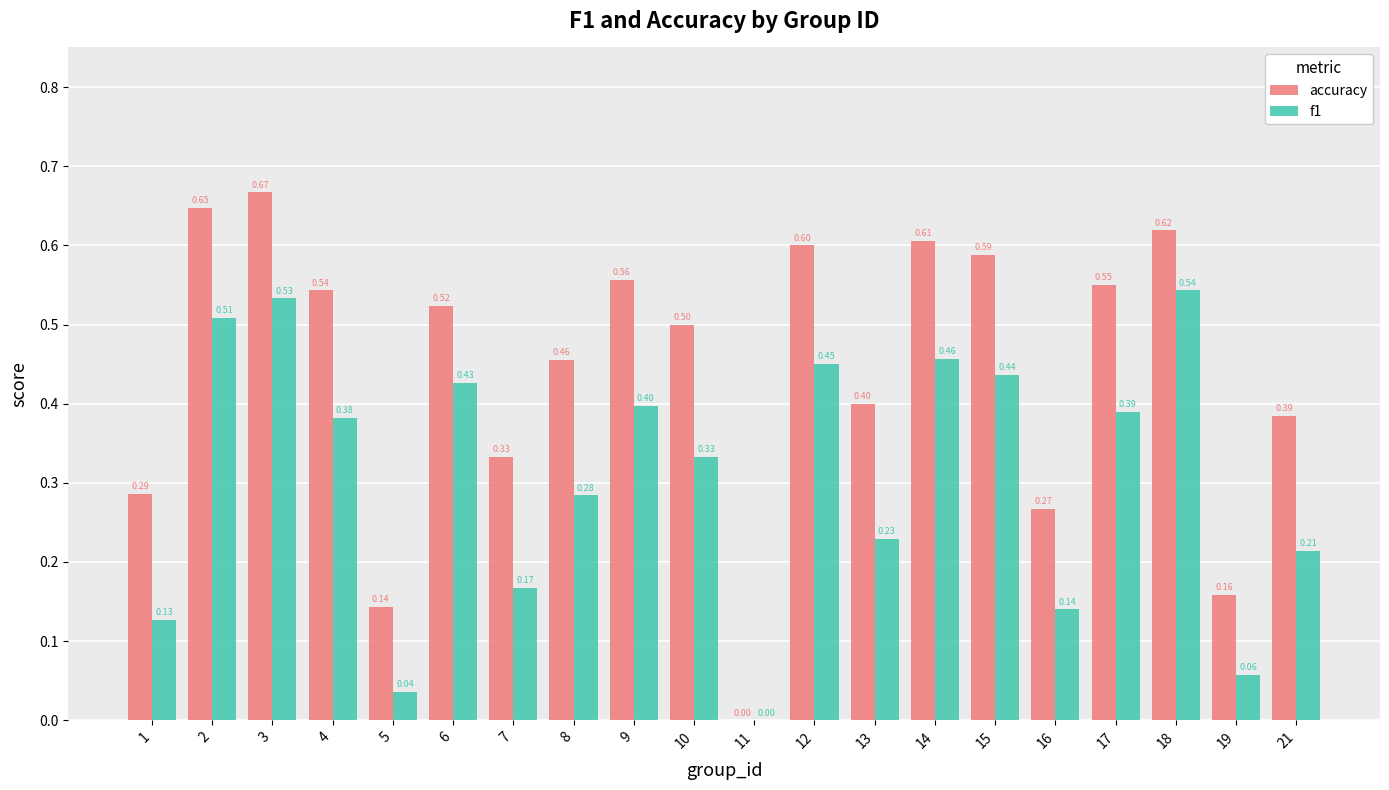

Which series has the largest total across all categories?

accuracy